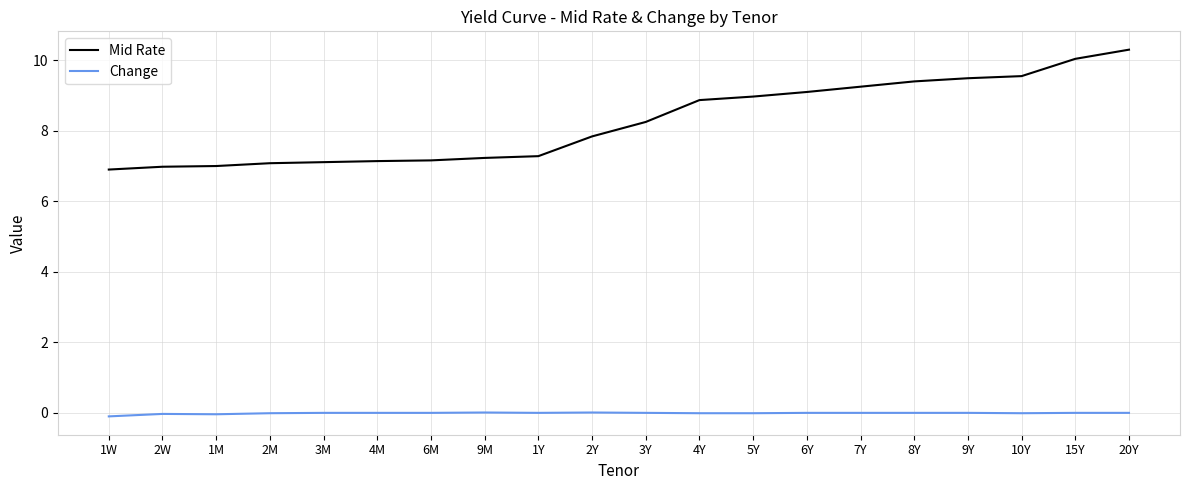

What are all the series names shown in the legend?

Mid Rate, Change